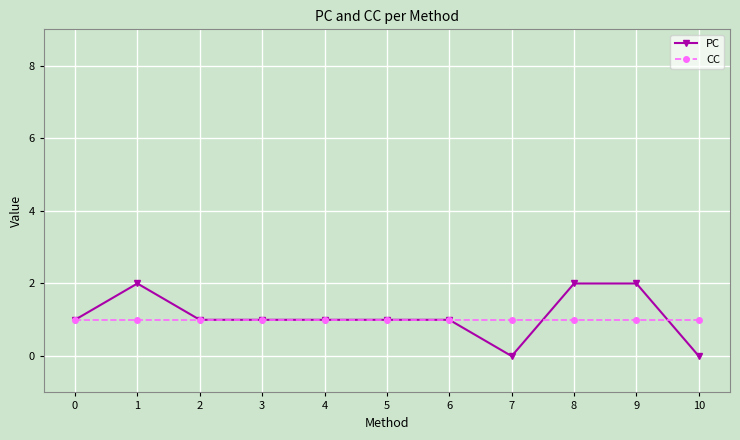

Between 5 and 7, which series saw the biggest shift?

PC